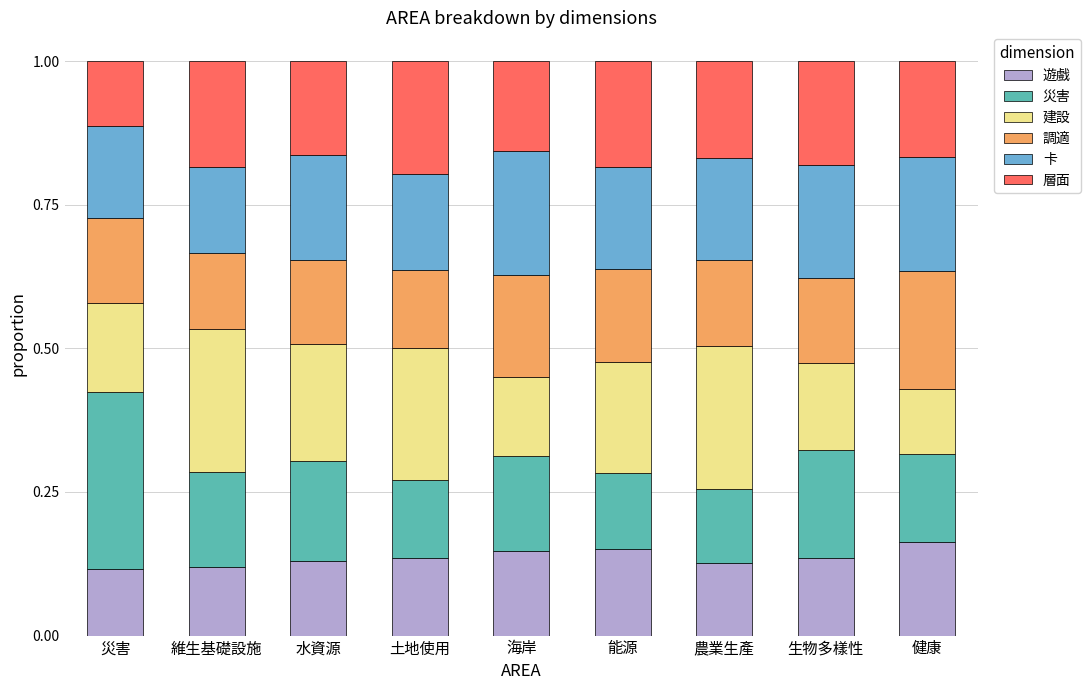

Count the 遊戲 values in the range 0 to 1.

9